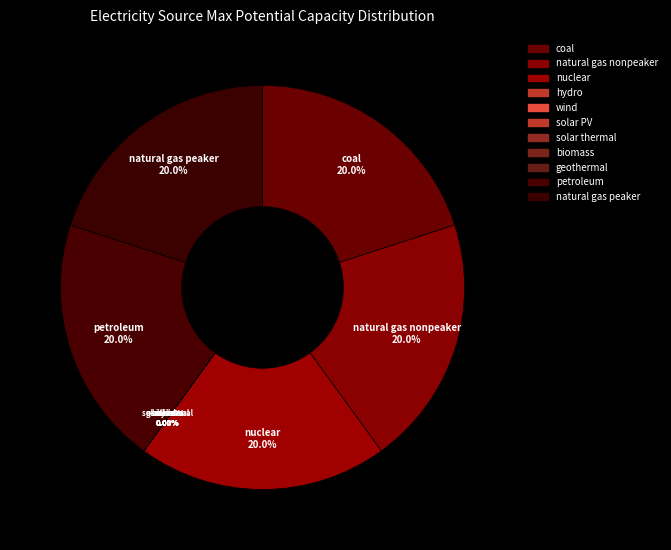

Rank the categories by value from lowest to highest.

biomass, hydro, geothermal, wind, solar thermal, solar PV, coal, natural gas nonpeaker, nuclear, petroleum, natural gas peaker